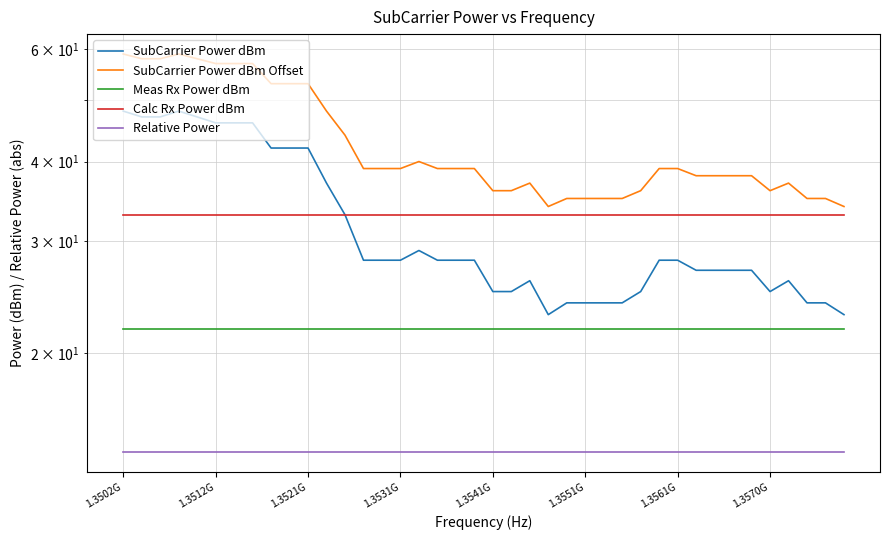

Rank the series by their maximum value, from lowest to highest.

Relative Power, Meas Rx Power dBm, Calc Rx Power dBm, SubCarrier Power dBm, SubCarrier Power dBm Offset